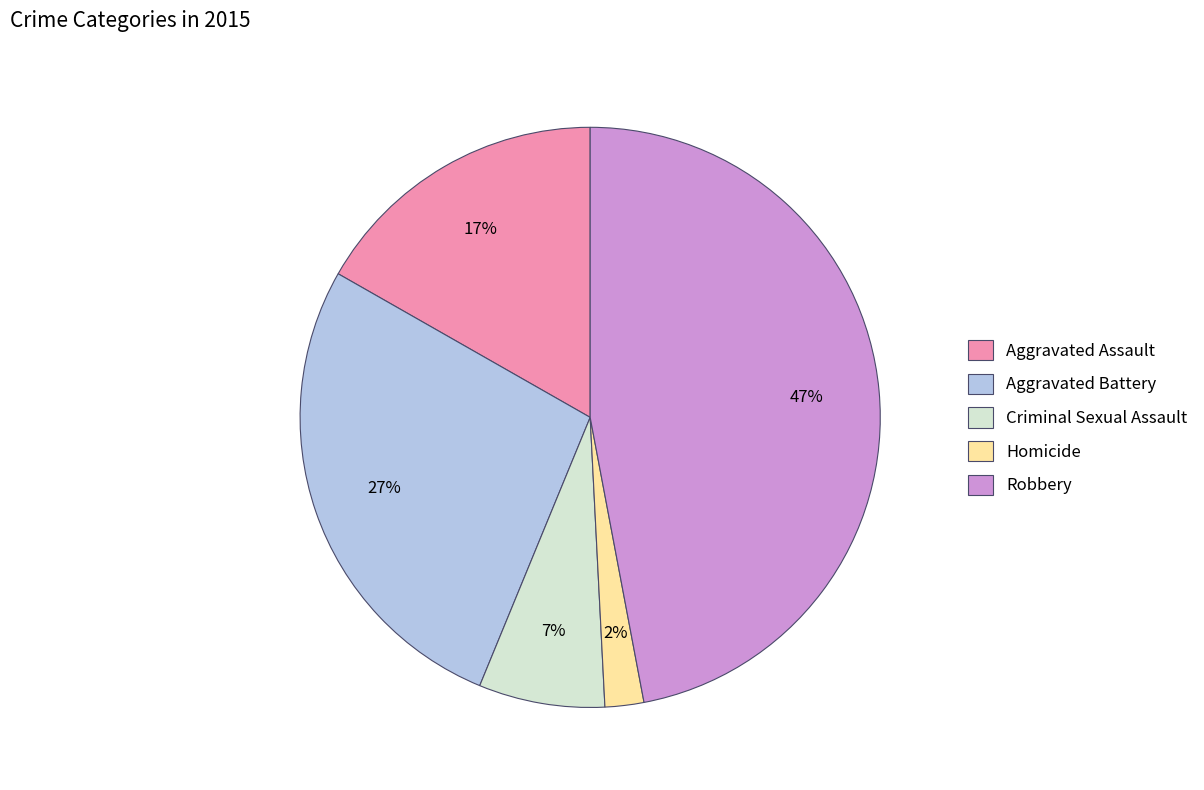

Does any single category account for the majority?

No